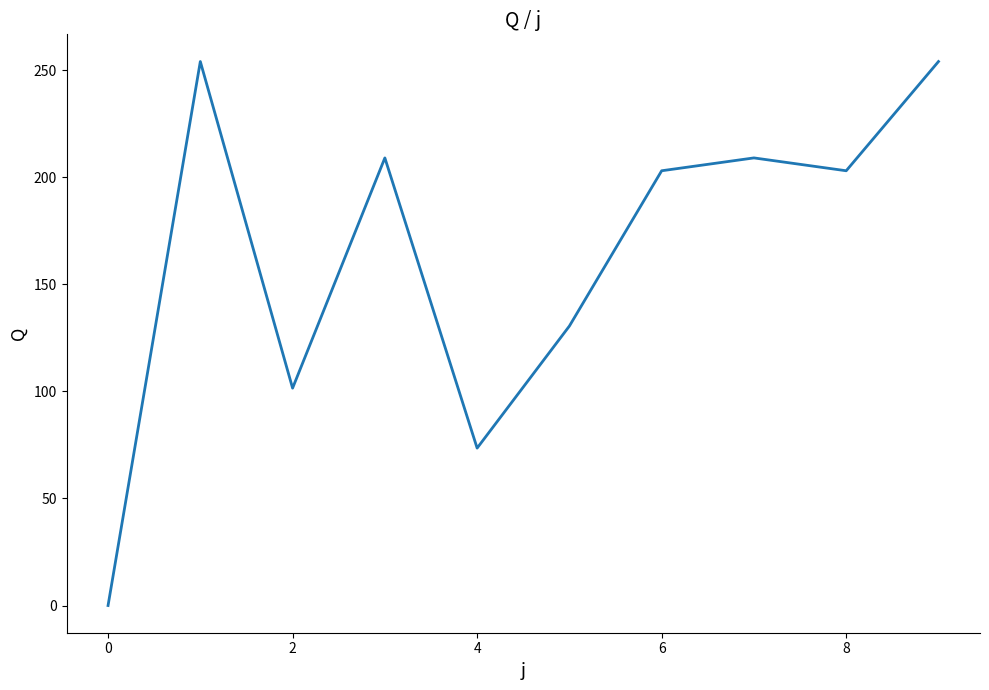

How many categories are shown in the chart?

10